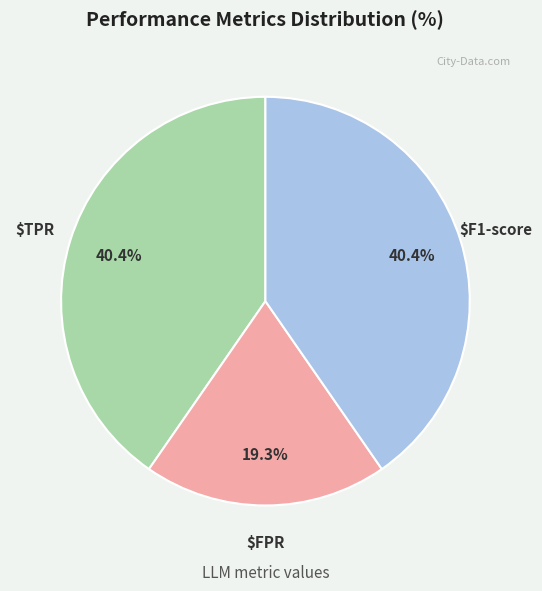

Is there any slice that represents more than half of the pie?

No